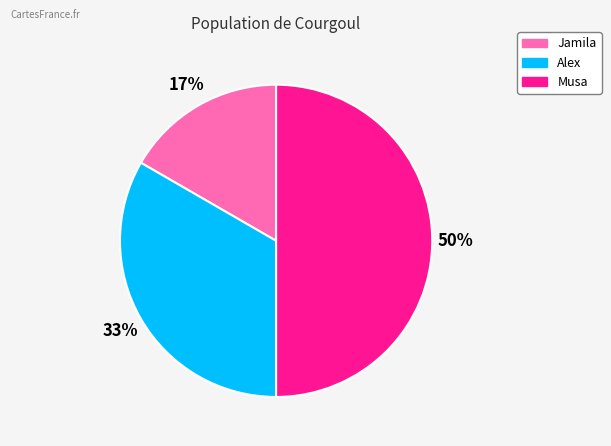

To the nearest percent, what is the combined percentage of Musa and Jamila?

67%